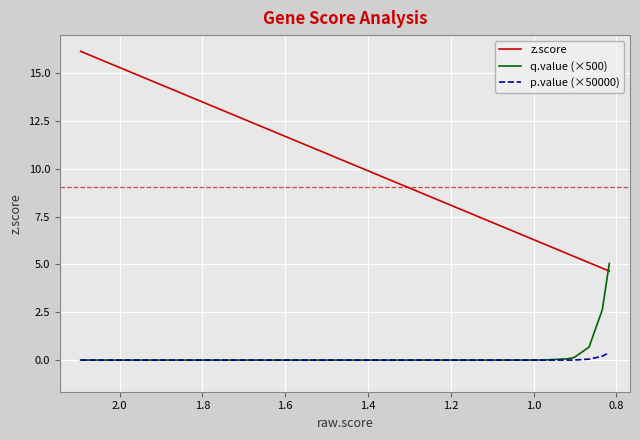

Is it true that q.value (×500) equals -2.9 at 1.0?

False